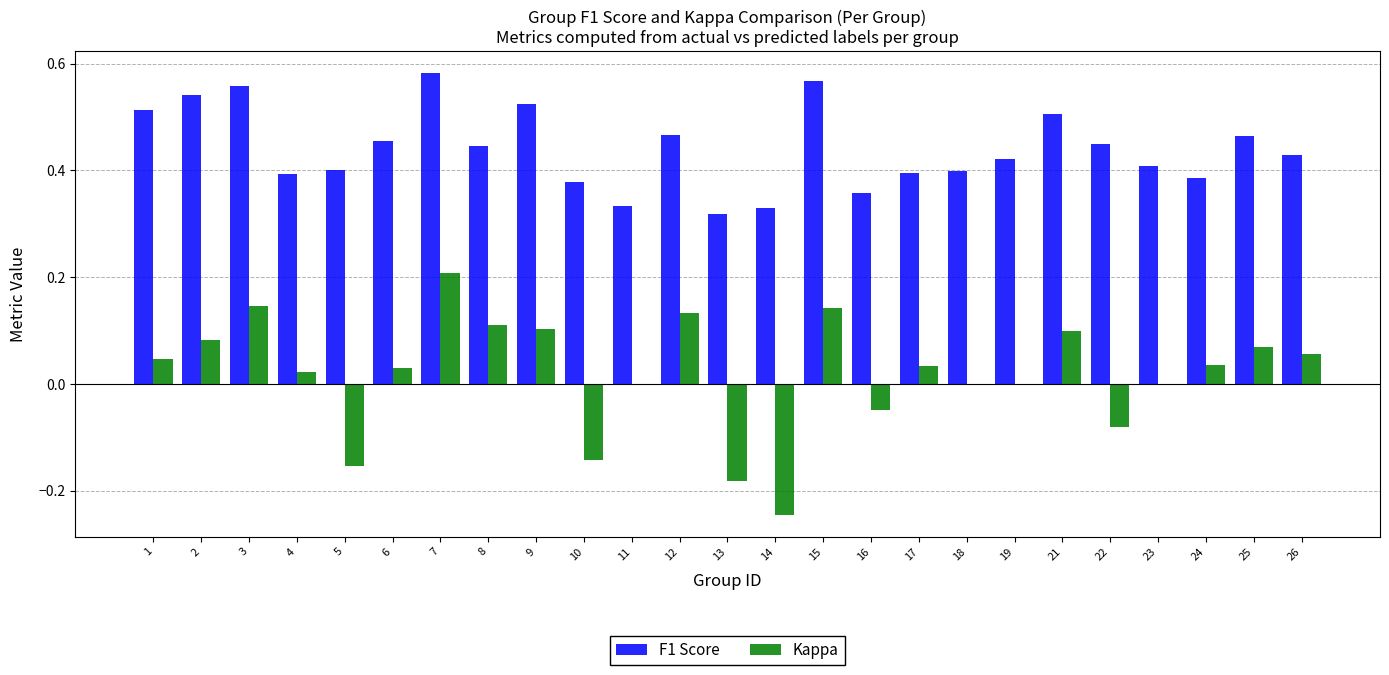

At which category is the sum across all series the highest?

7